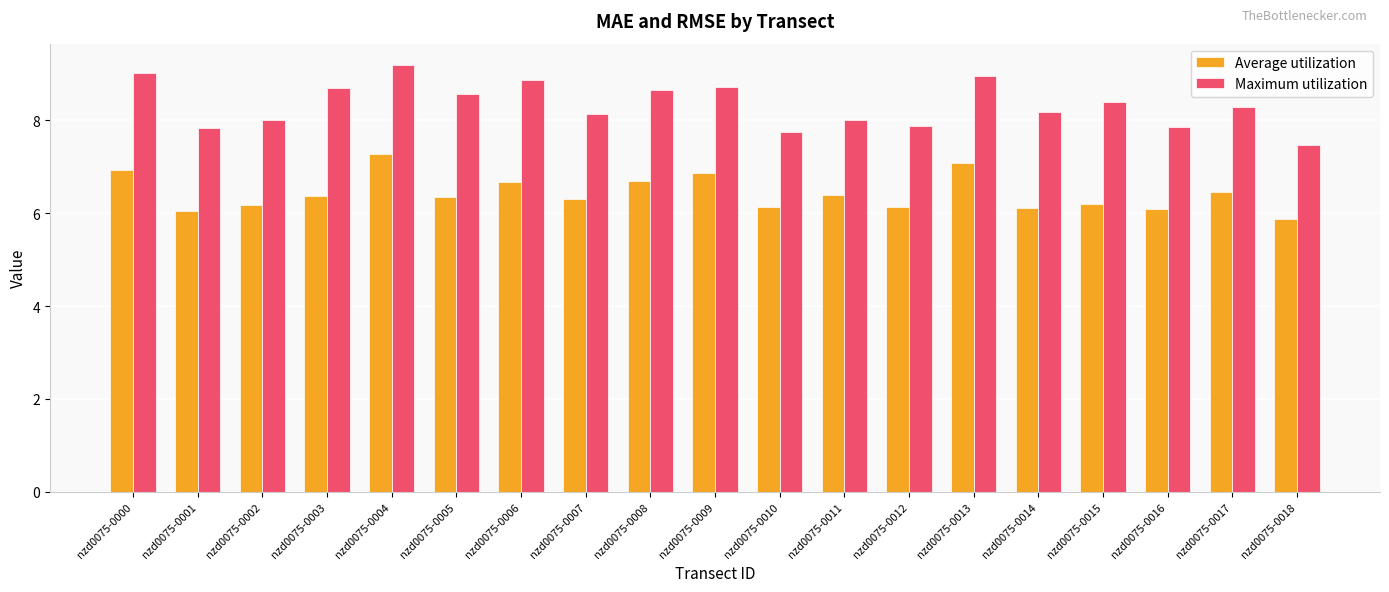

Is the value of Average utilization at nzd0075-0012 greater than the value of Maximum utilization at nzd0075-0006?

No